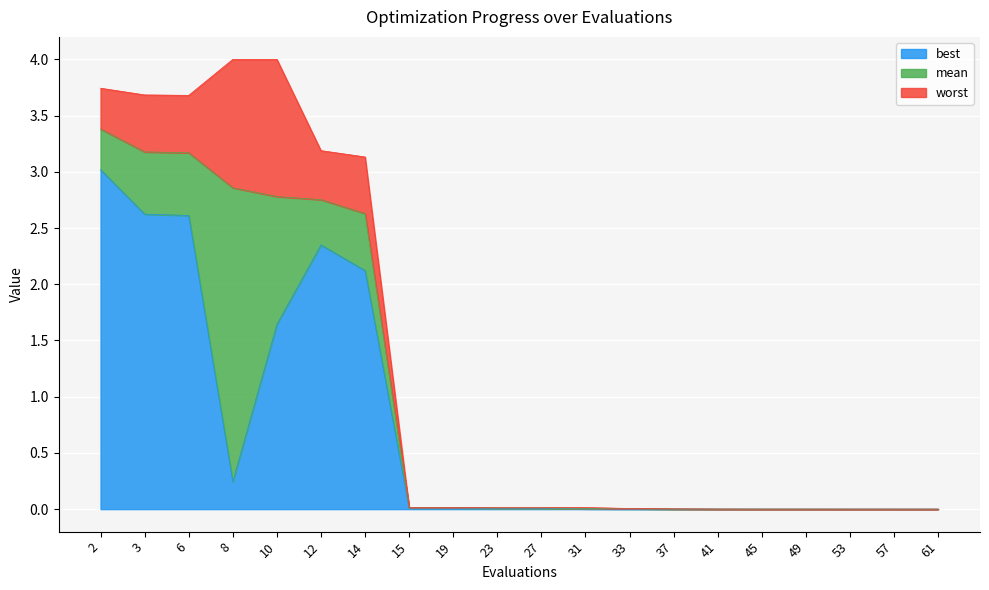

What is the sum of all worst values?

25.5